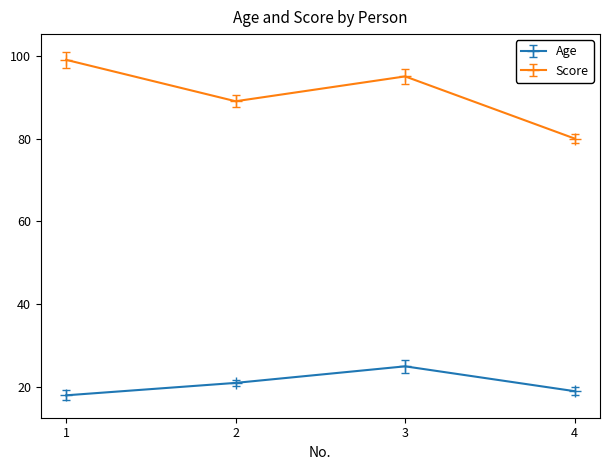

How many Age values are between 19 and 25?

3